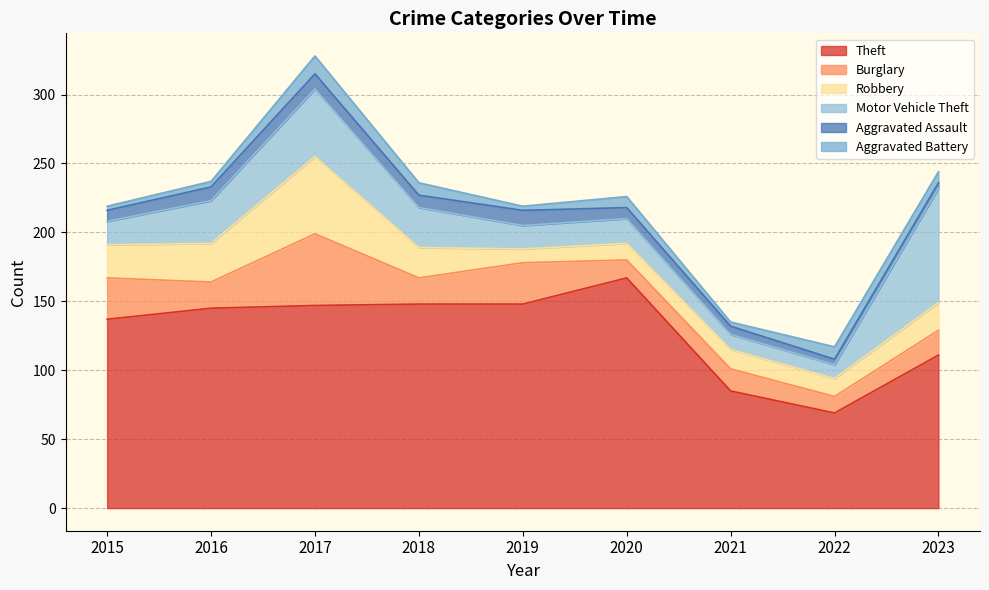

Count the number of categories in the chart.

9